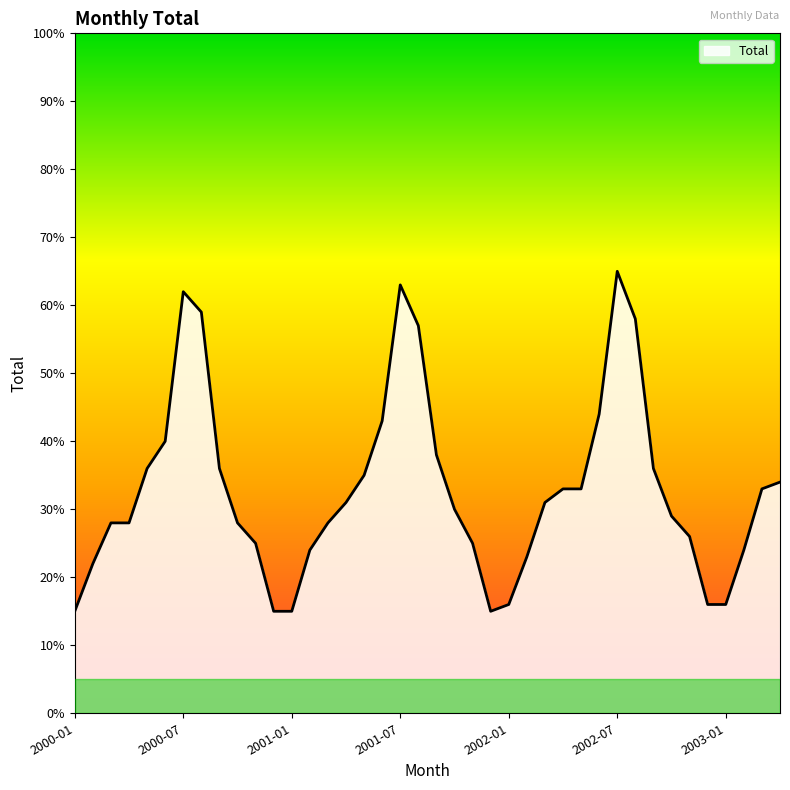

What is the maximum value shown in the chart?

65